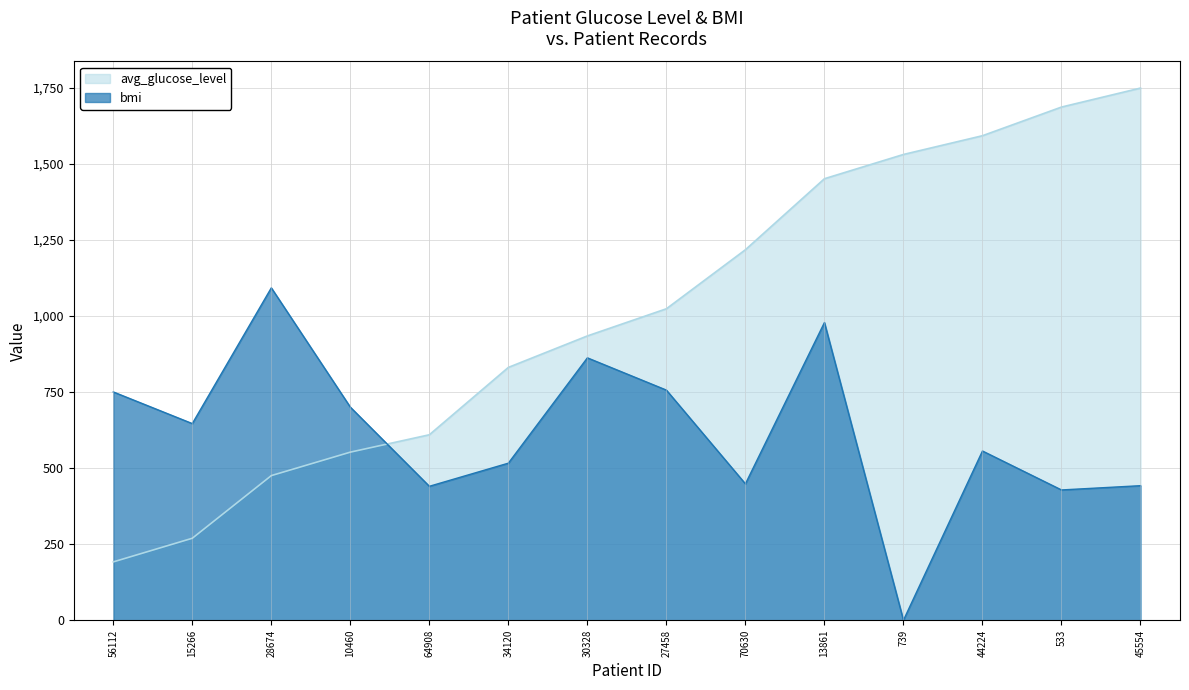

Rank the categories by value from lowest to highest.

739, 533, 64908, 45554, 70630, 34120, 44224, 15266, 10460, 56112, 27458, 30328, 13861, 28674